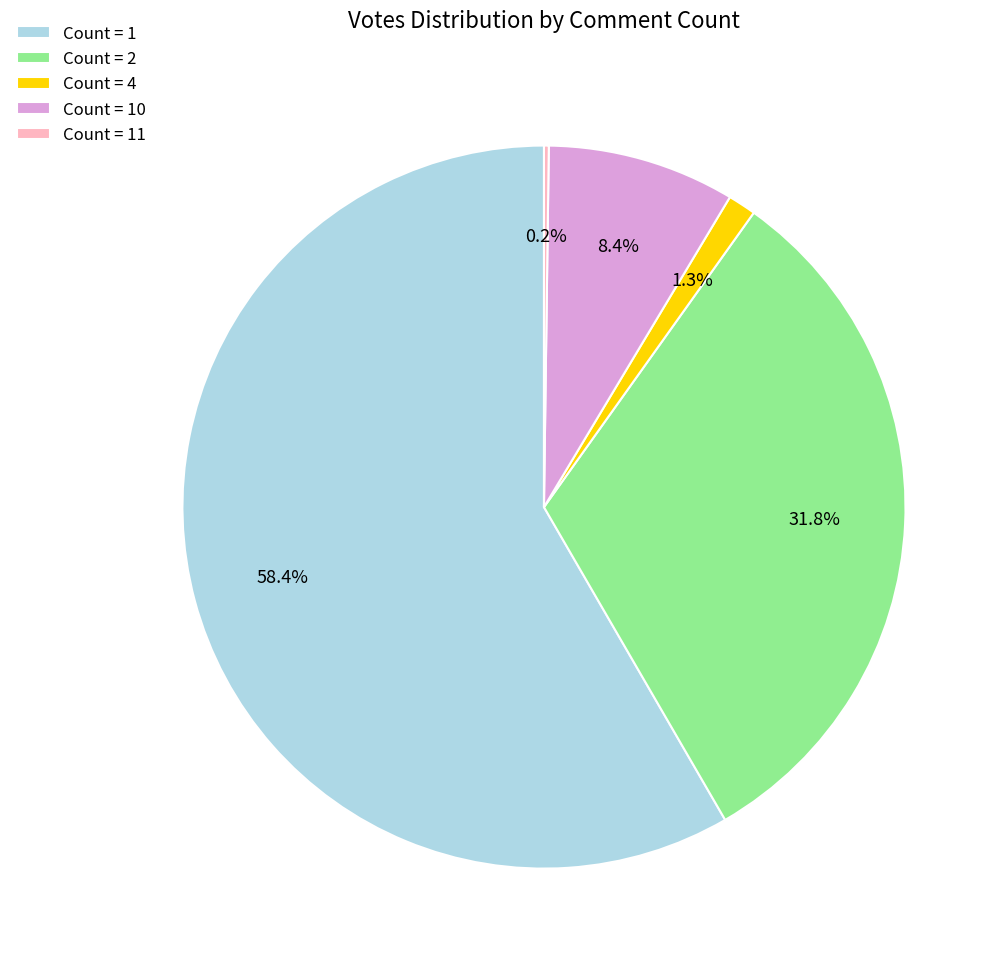

What percentage do Count = 10 and Count = 2 together represent?

40.2%